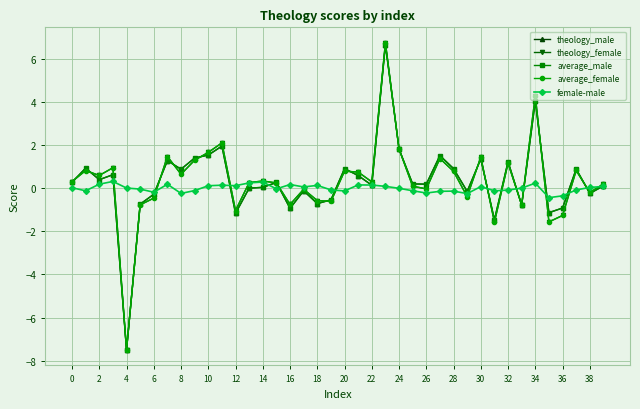

What is the value of the average_male point at the 5th from the left?

-7.5